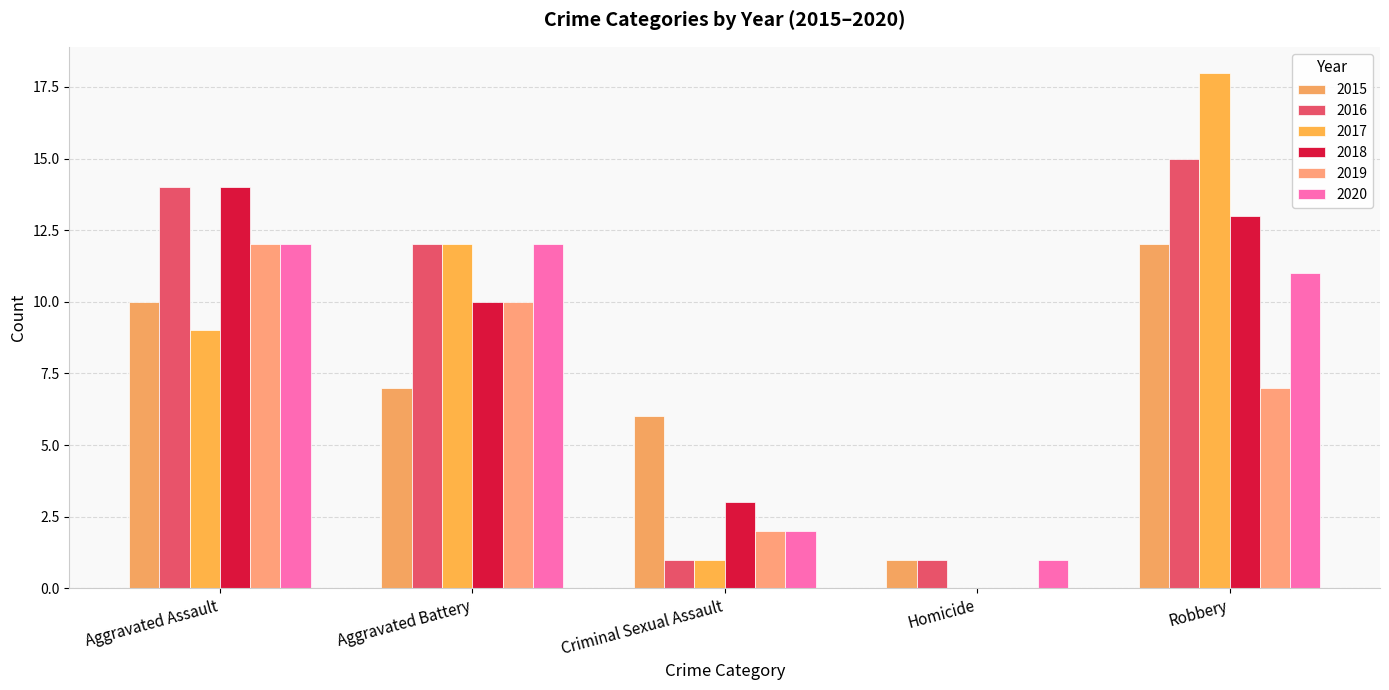

Does the chart contain stacked bars?

No